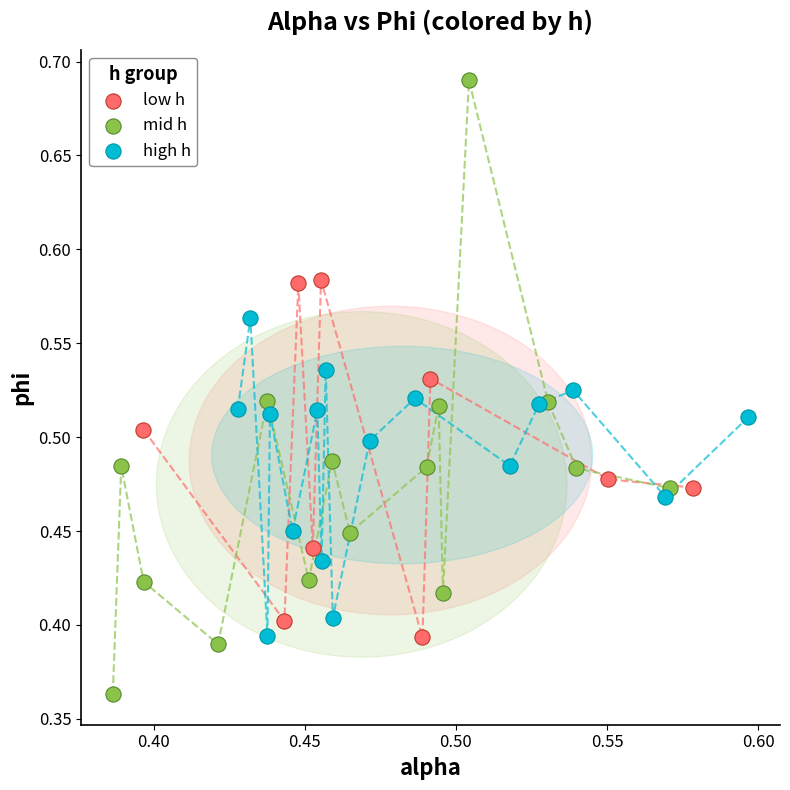

Which series has the largest Y range (max minus min)?

mid h